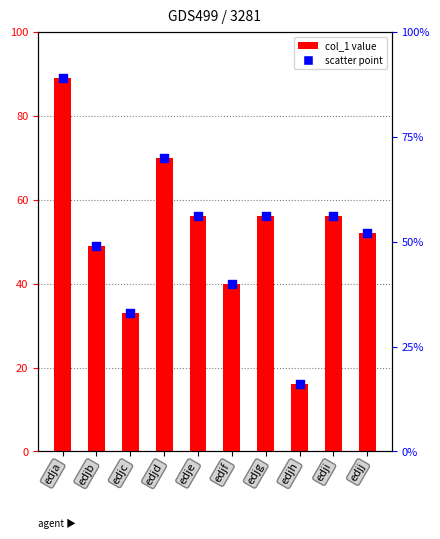

What is the change in value from edjh to edjj?

+36